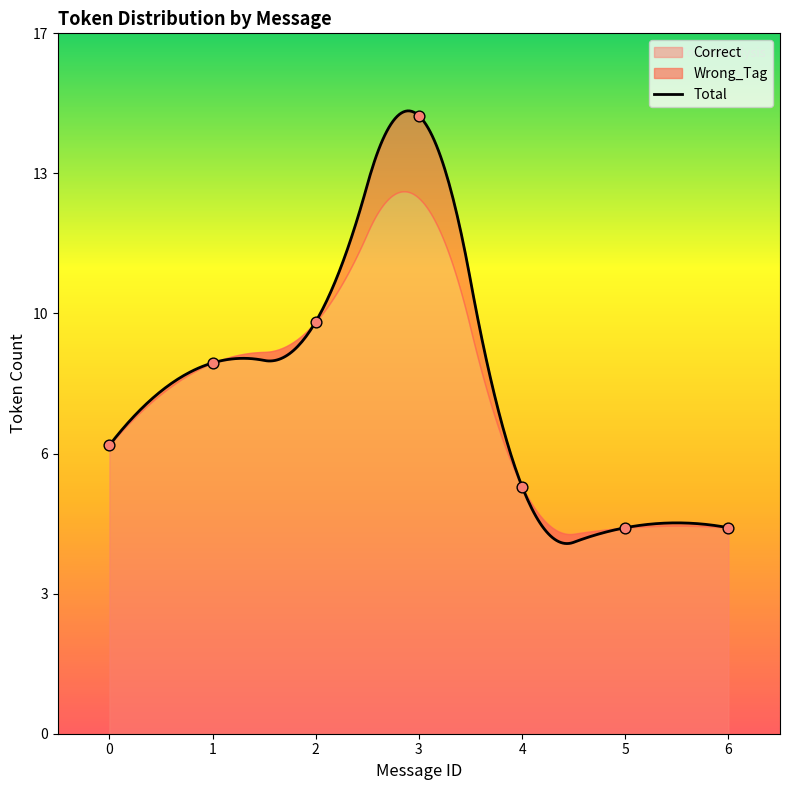

Between 1 and 3, which is larger?

3